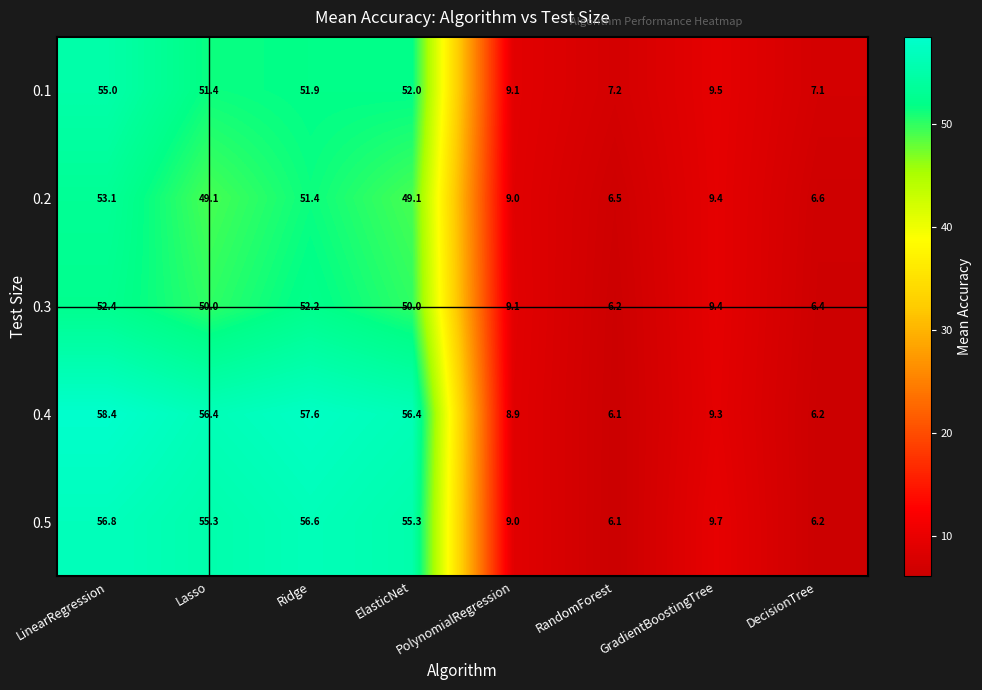

At how many categories does at least one series exceed 40?

4